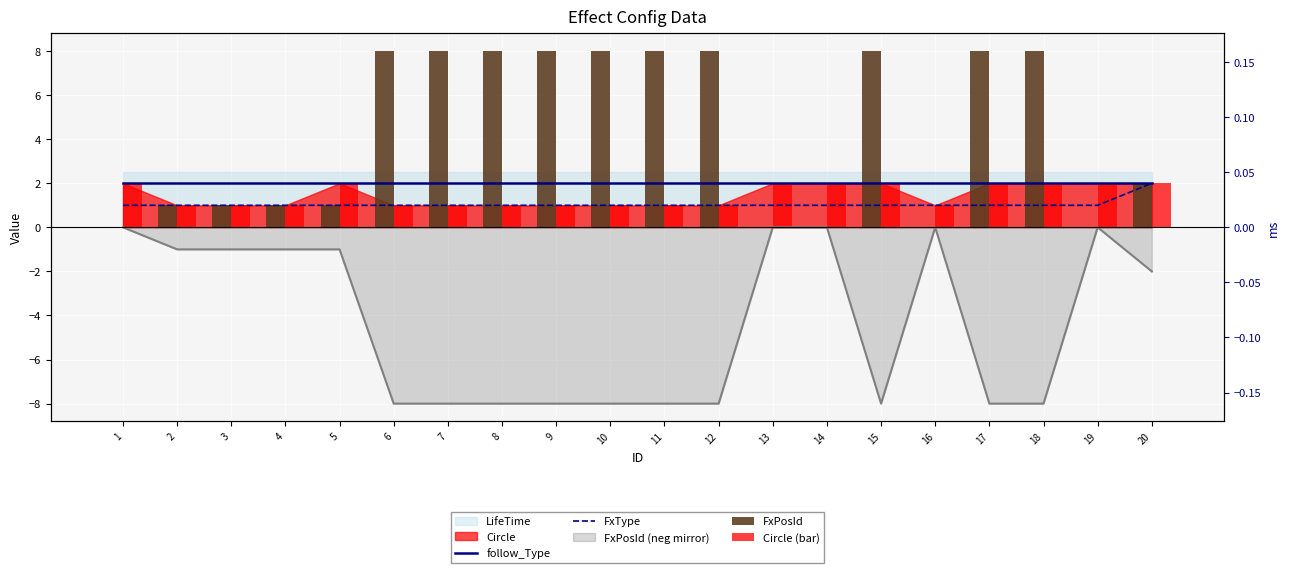

At which category is the sum across all series the highest?

15